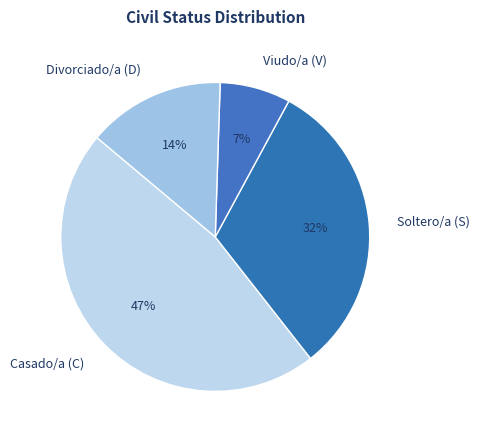

Rank the categories by value from highest to lowest.

Casado/a (C), Soltero/a (S), Divorciado/a (D), Viudo/a (V)